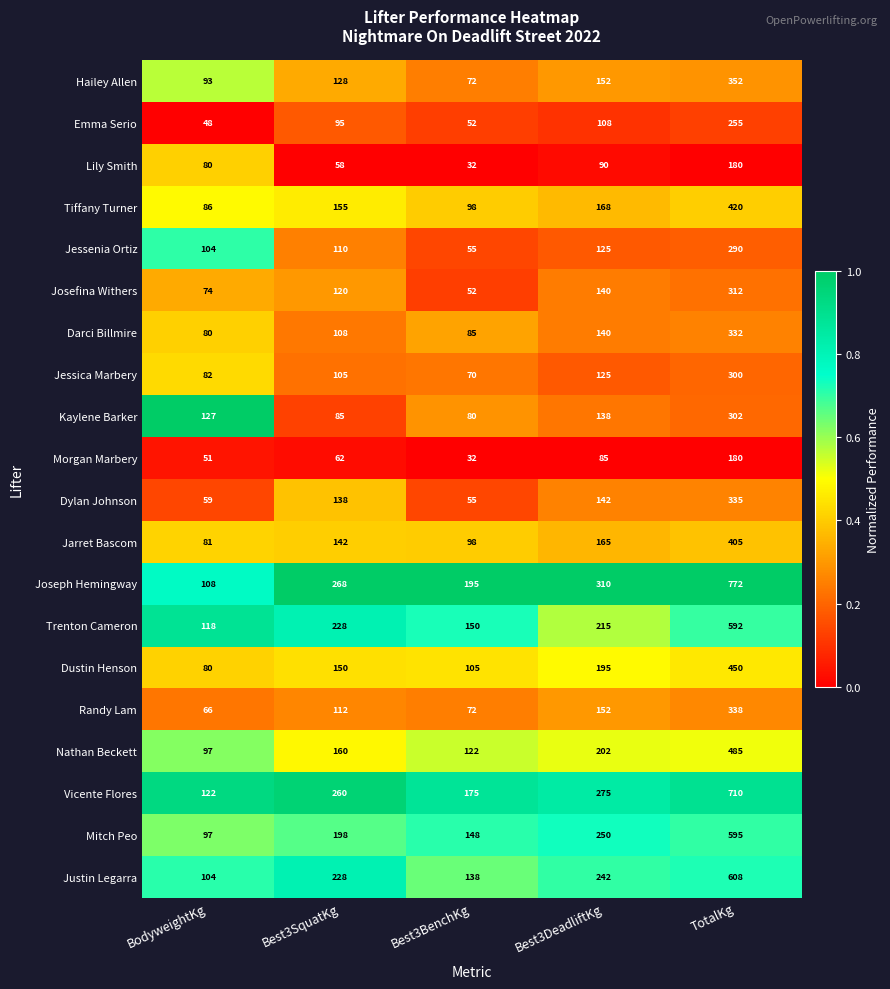

Which series has the largest range (max minus min)?

Joseph Hemingway